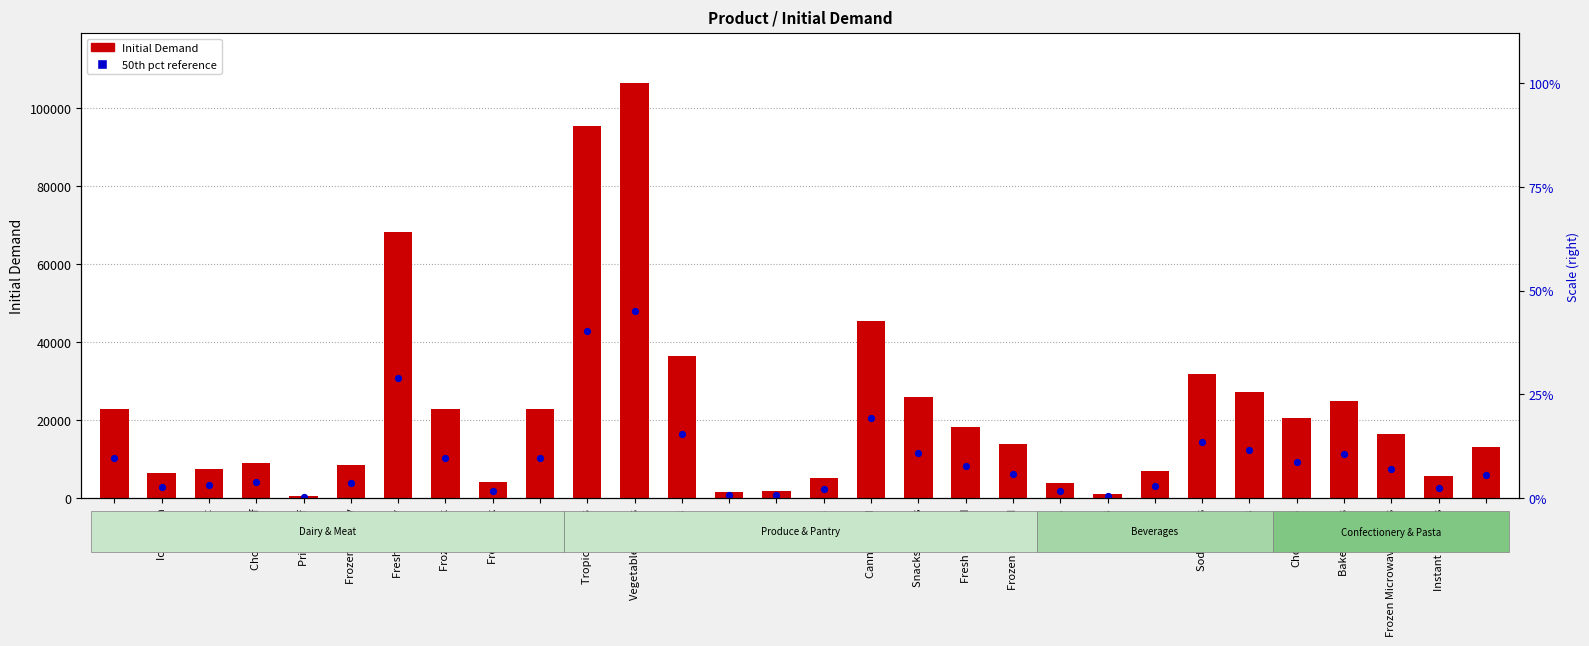

Which series has the largest total across all categories?

Initial Demand